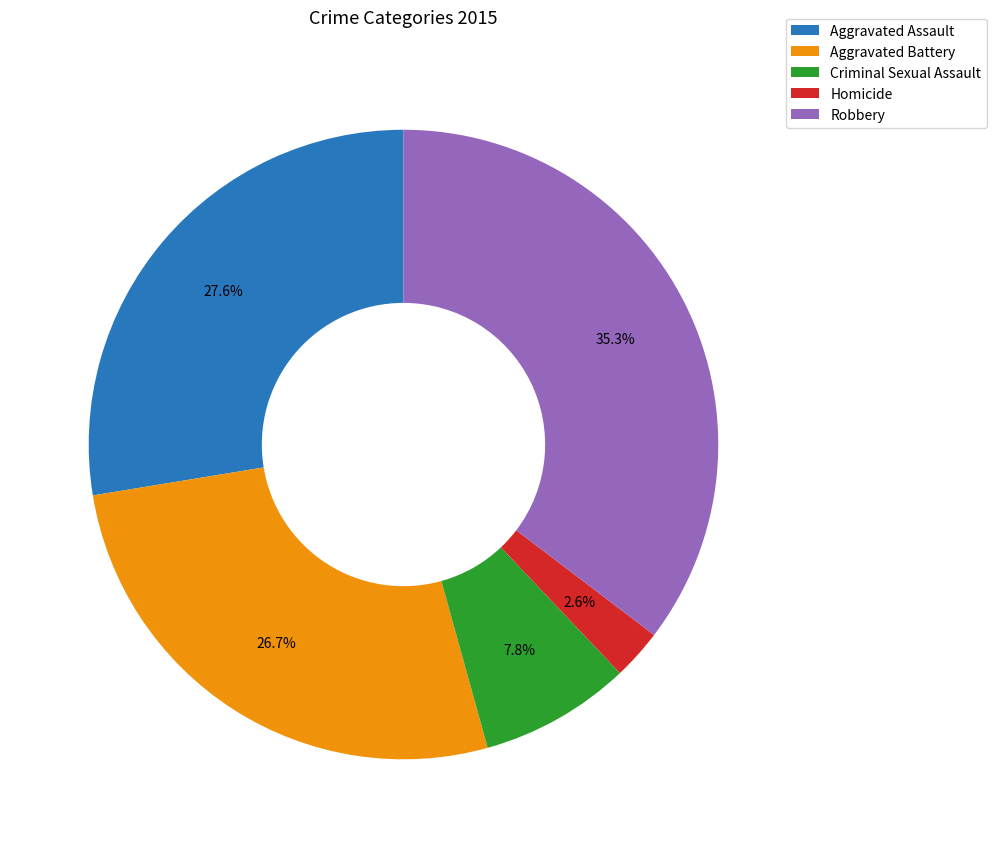

How many slices are in this pie chart?

5